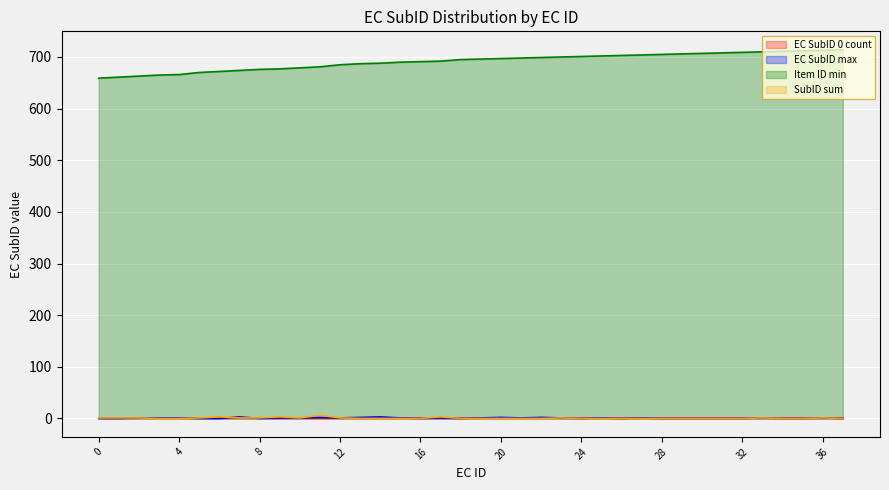

True or false: EC SubID 0 count line and EC SubID max line intersect in this chart.

True